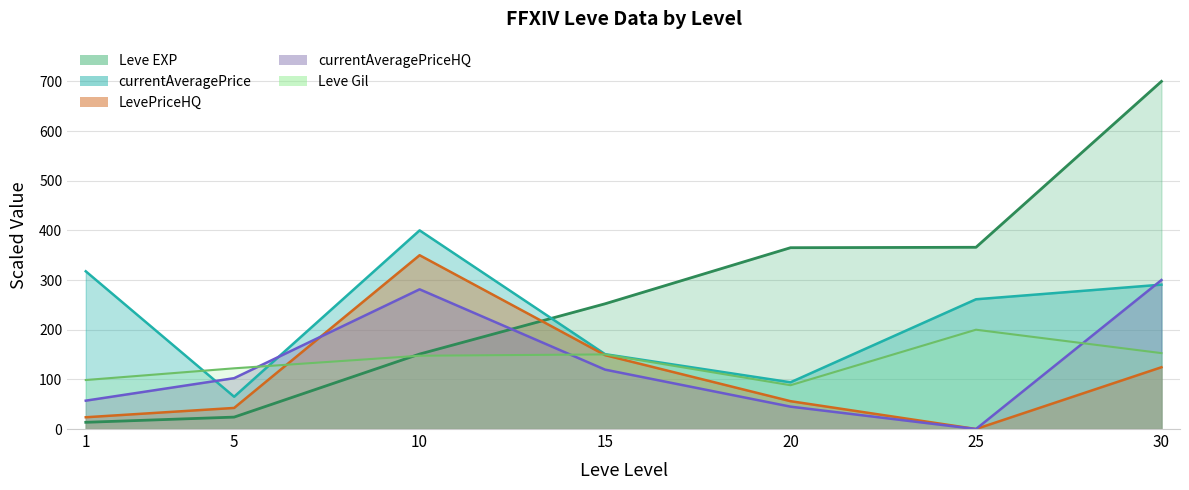

How many lines are shown in the chart?

5